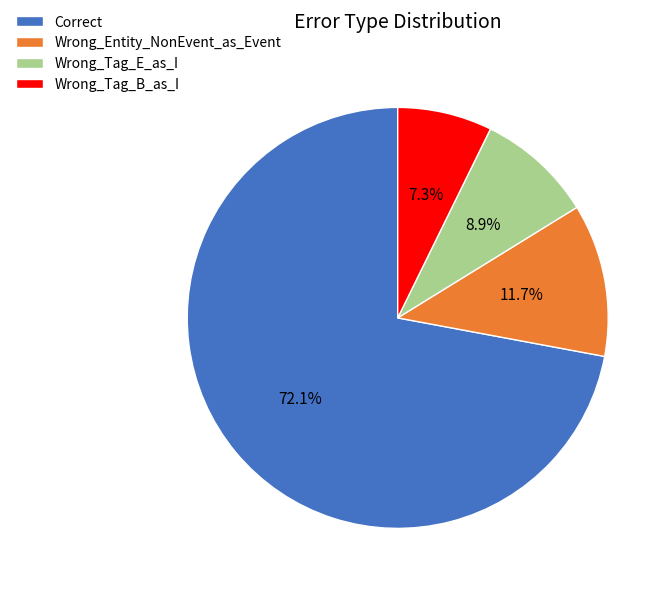

How many slices are in this pie chart?

4